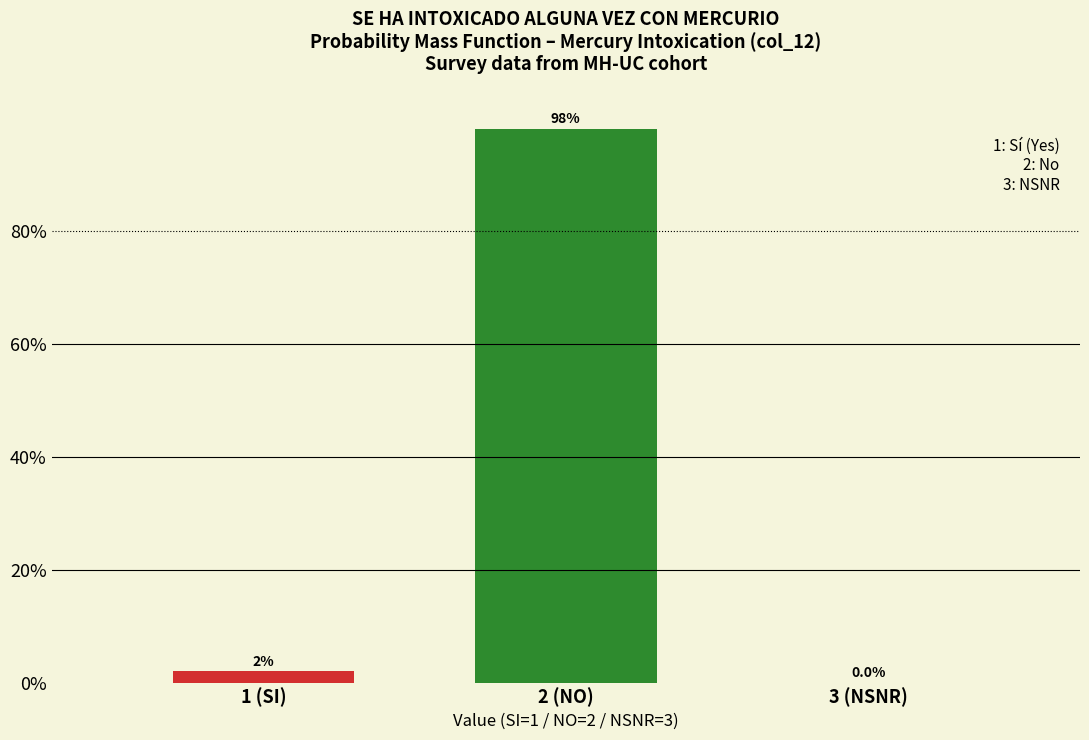

Reading left to right, extract all data points from this chart.

1 (SI)=2	2 (NO)=98	3 (NSNR)=0